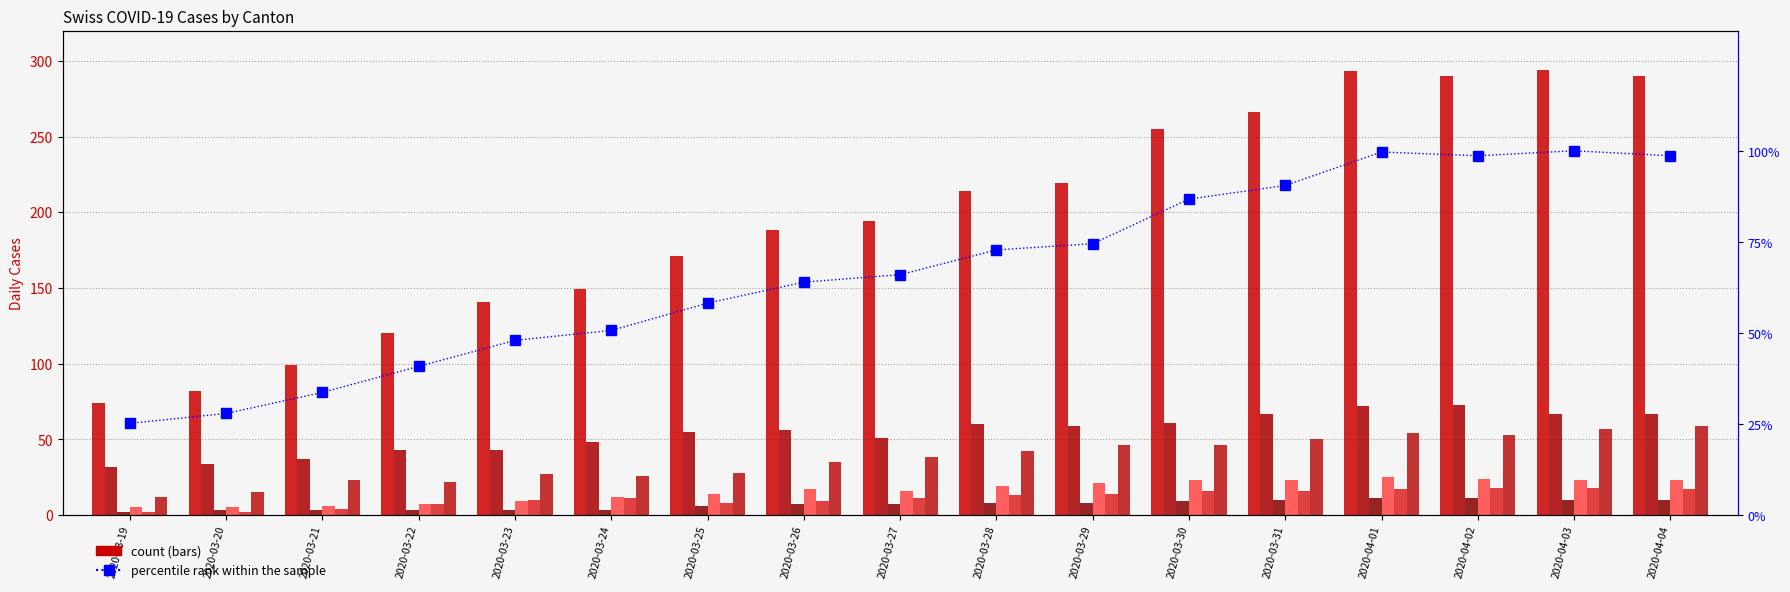

How many bars are there in total?

102